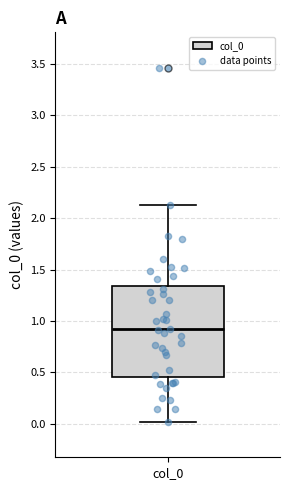

Where does the median line of the box for col_0 sit on the y-axis? The values are not printed on the chart, so give them approximately, as read against the axis.

0.90